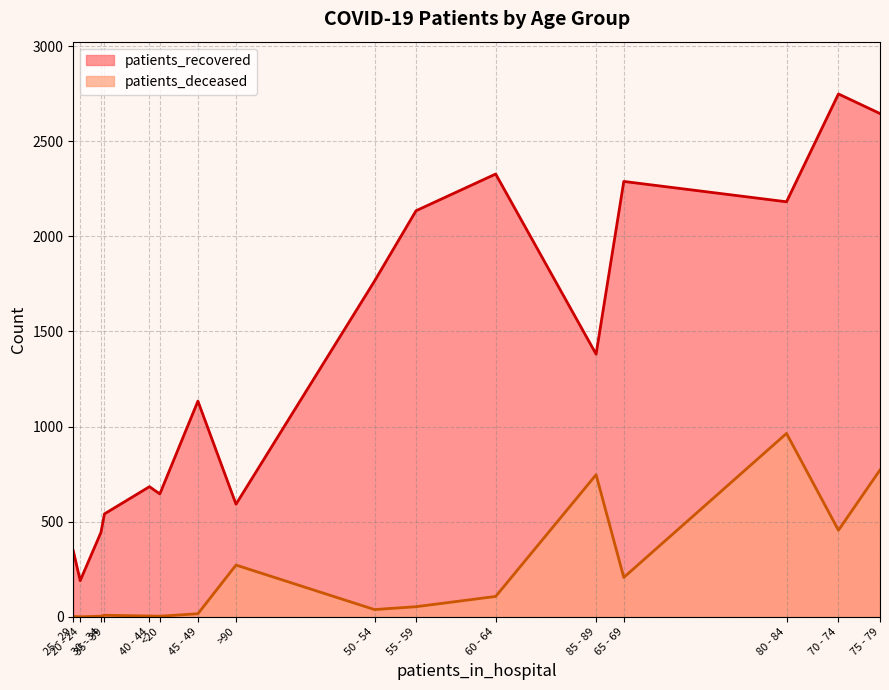

What is the maximum value for patients_deceased?

964